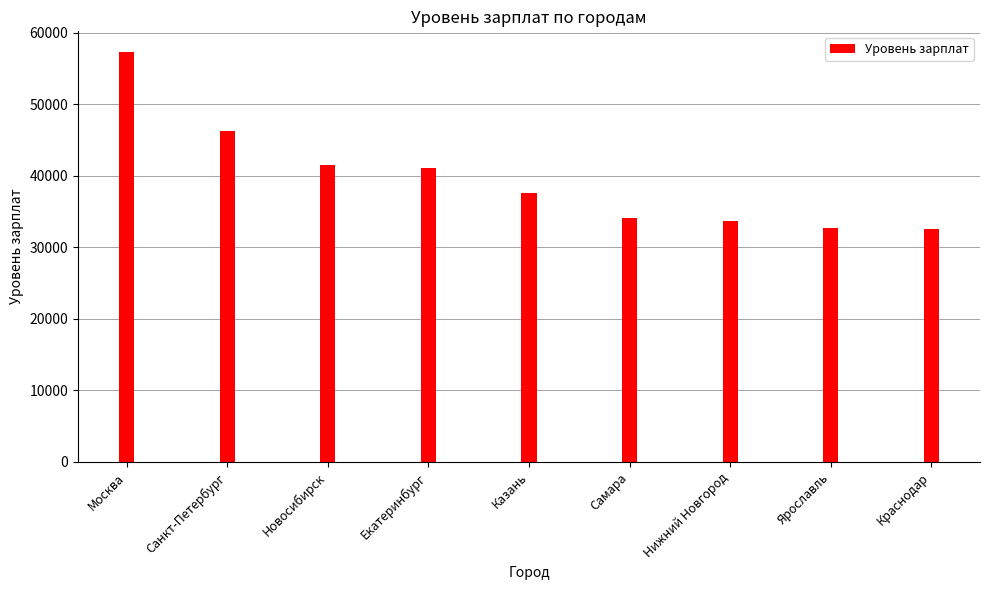

At which label is the value closest to 44948?

Санкт-Петербург